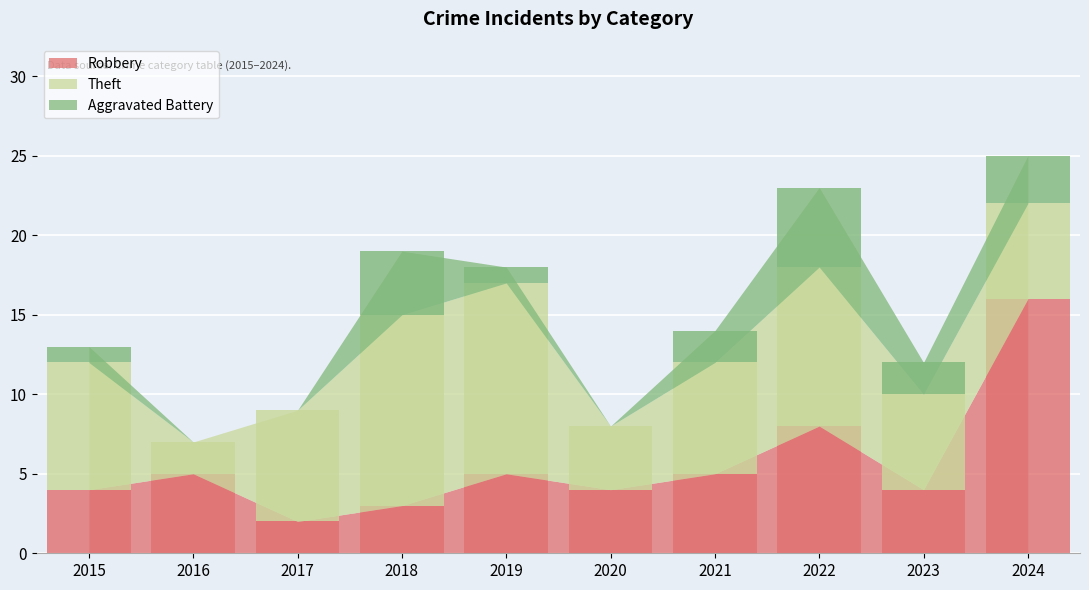

How many categories are shown in the chart?

10